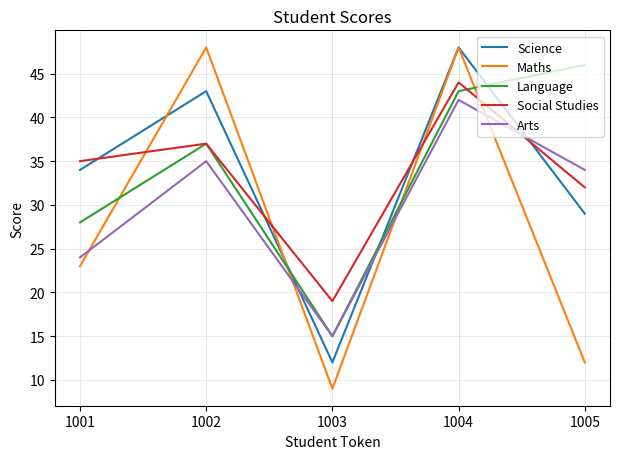

True or false: Language has a value of 37 at 1002.

True